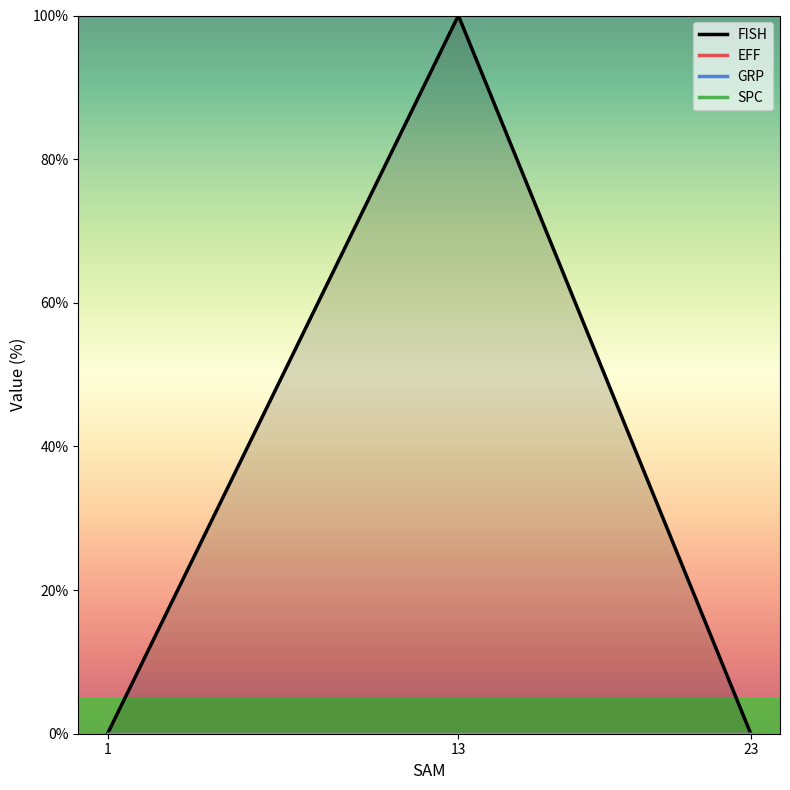

Which series changed the most between 1 and 13?

FISH